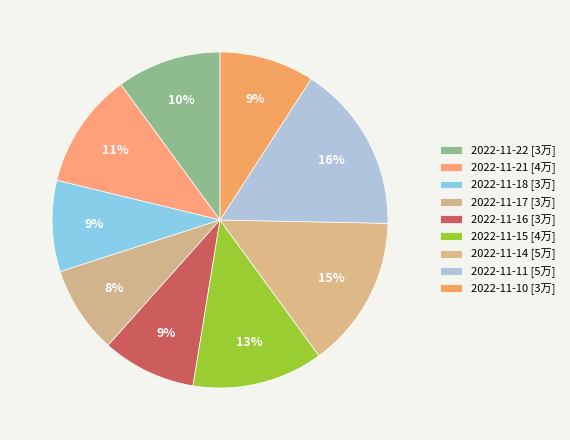

How many segments does this pie chart have?

9